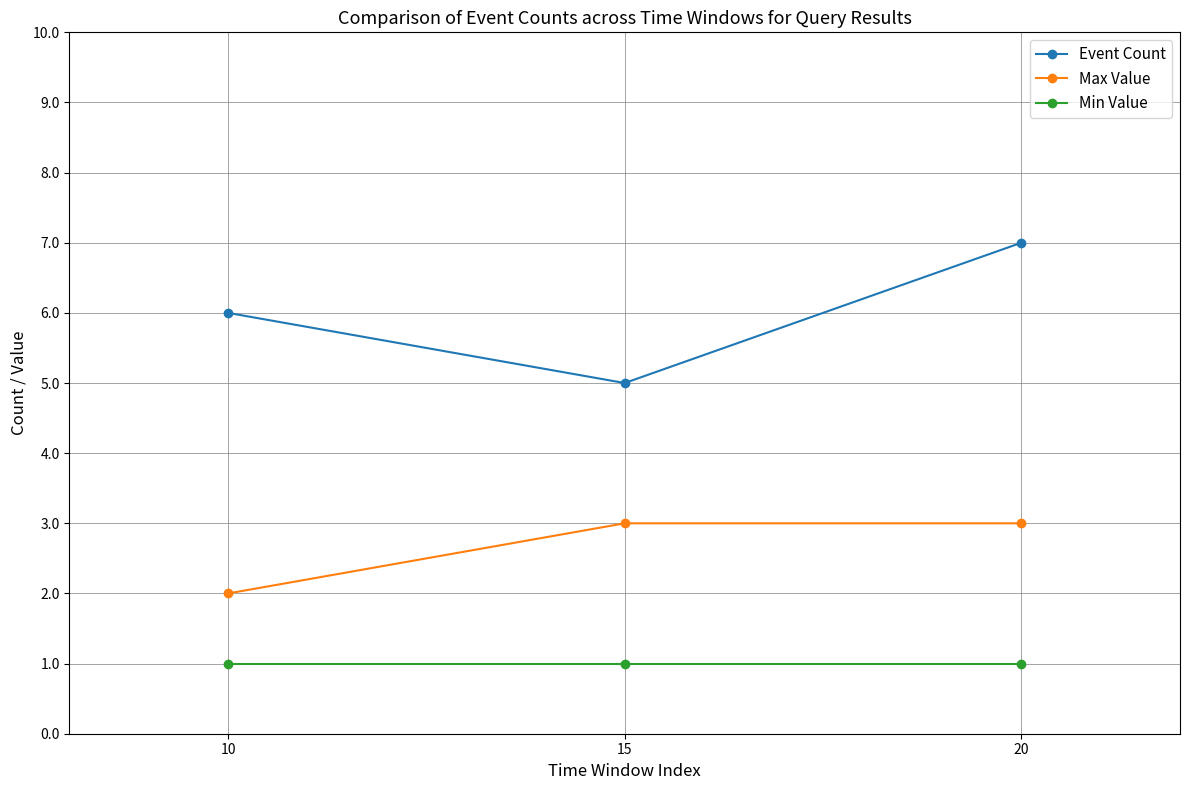

What is the difference between the highest and lowest values at 20?

6